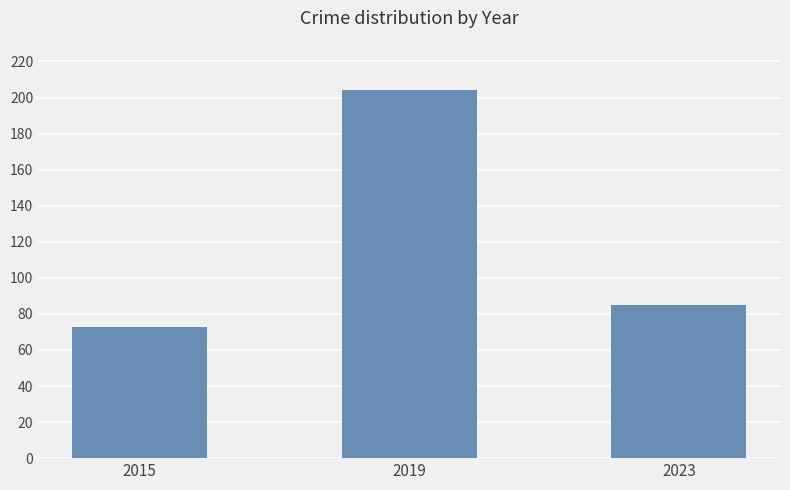

Is it true that the value at 2023 is 85?

True